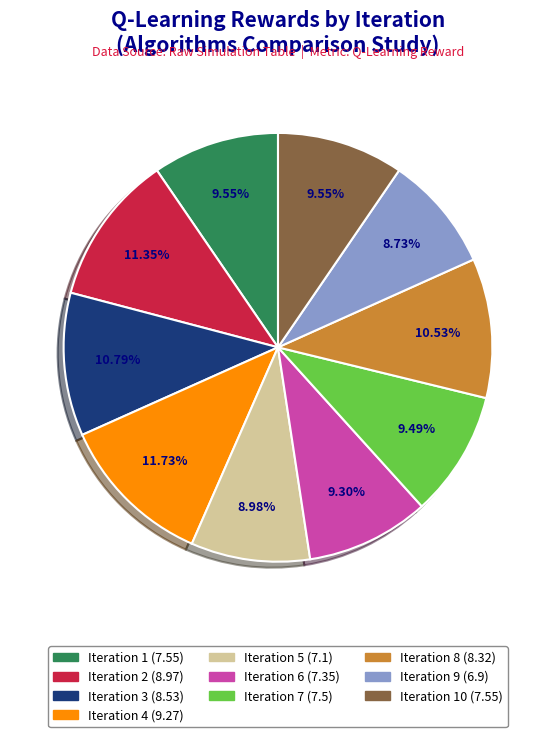

Does any single category account for the majority?

No